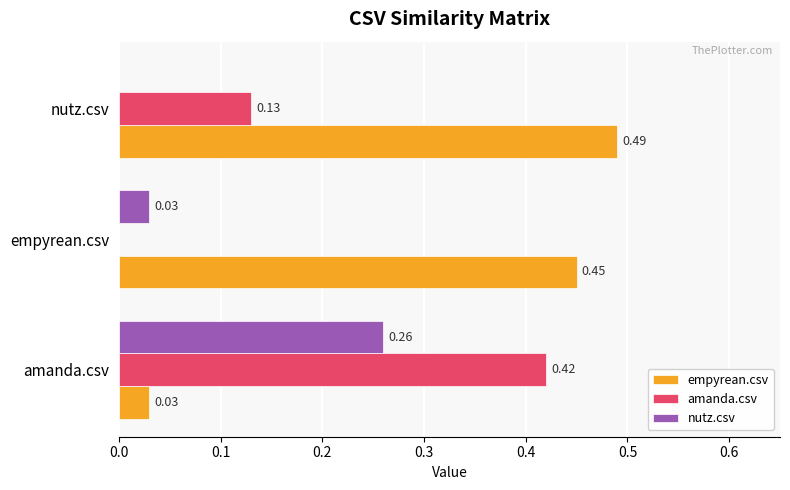

Which series has the largest total across all categories?

empyrean.csv